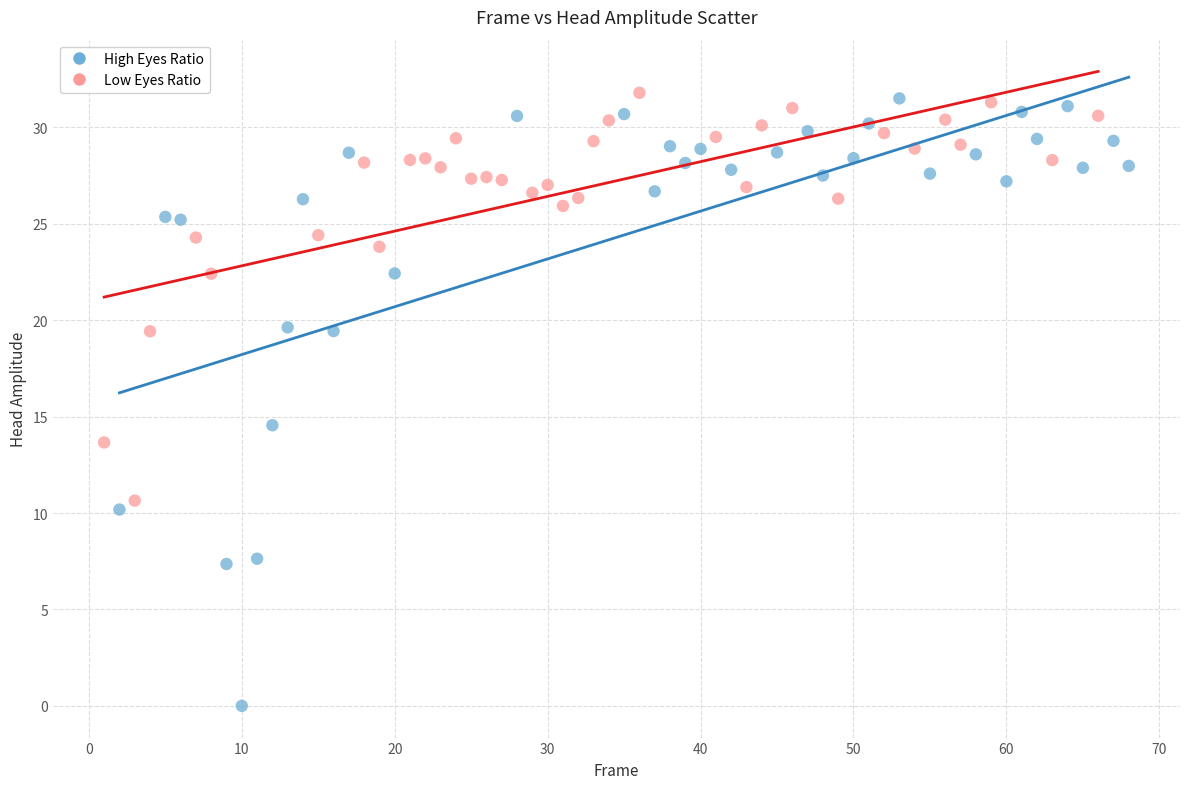

Which series has the widest spread of Y values?

High Eyes Ratio